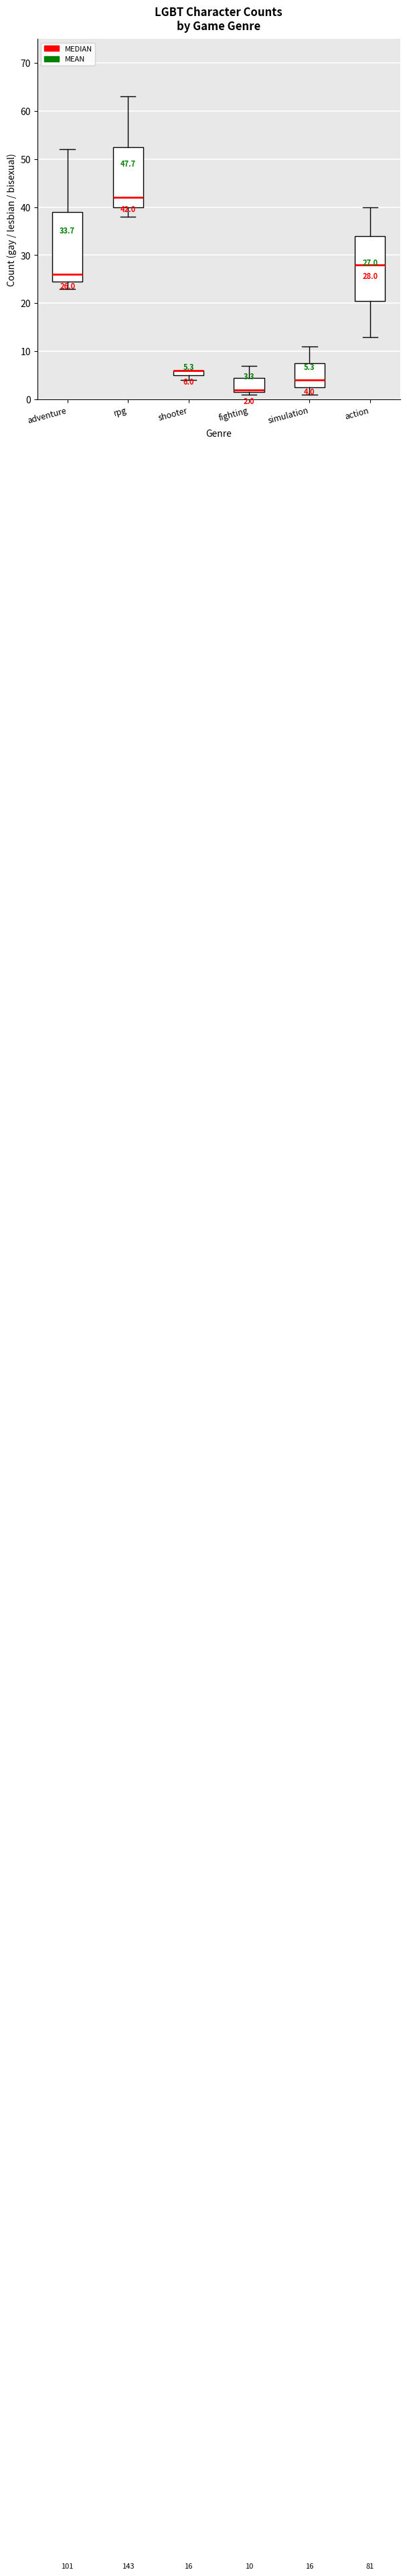

Which box is the tallest, from its lower edge to its upper edge?

adventure